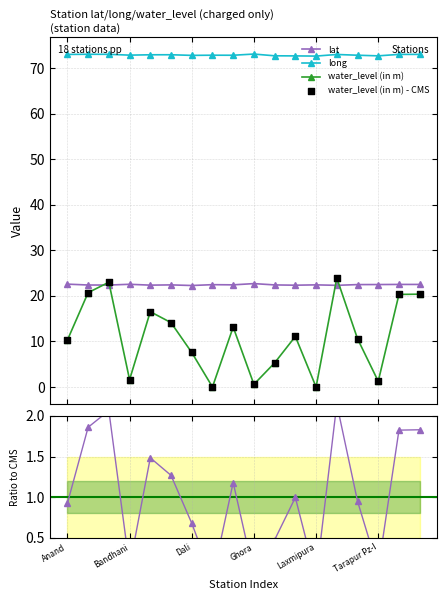

What is the value of the water_level (in m) point at the 12th from the left?

11.1